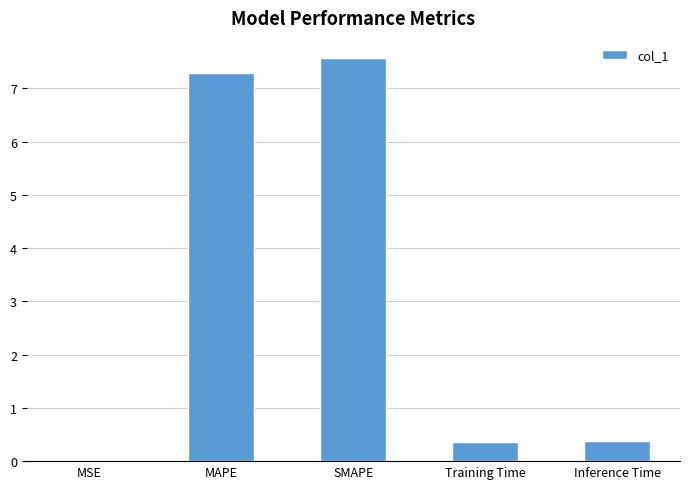

At which category does the chart reach its peak across all series?

SMAPE